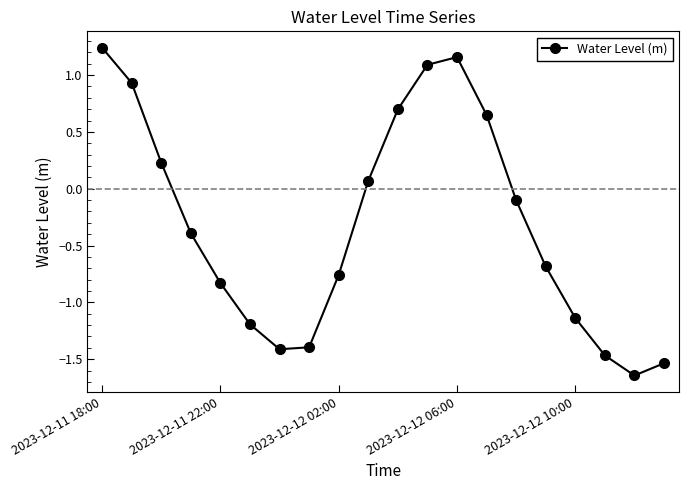

What is the average value?

-0.3